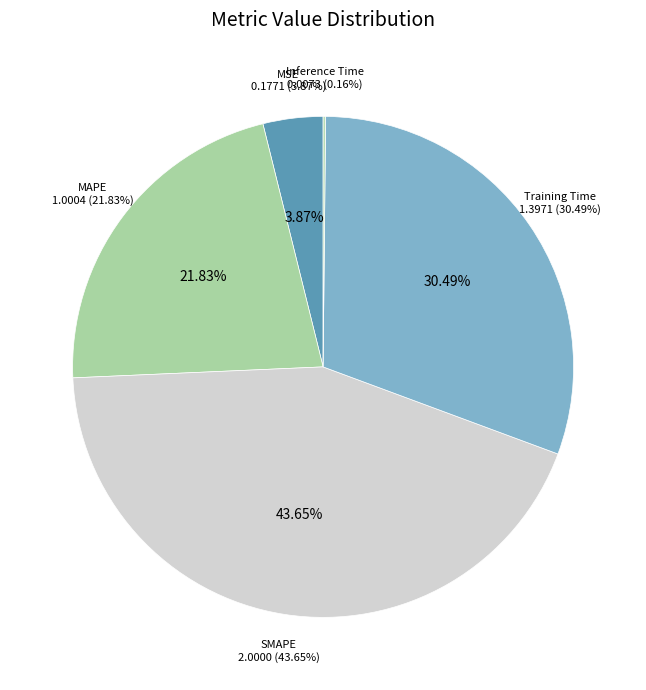

Which category has the smallest portion of the pie?

Inference Time